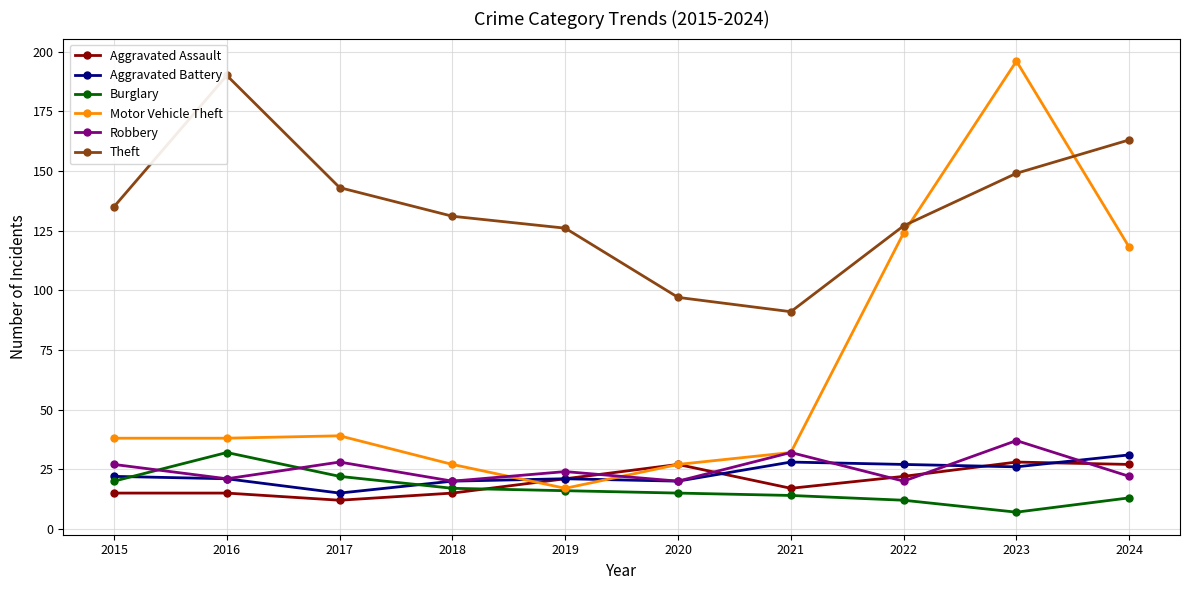

In Theft, how many points are higher than both neighbors (excluding endpoints)?

1